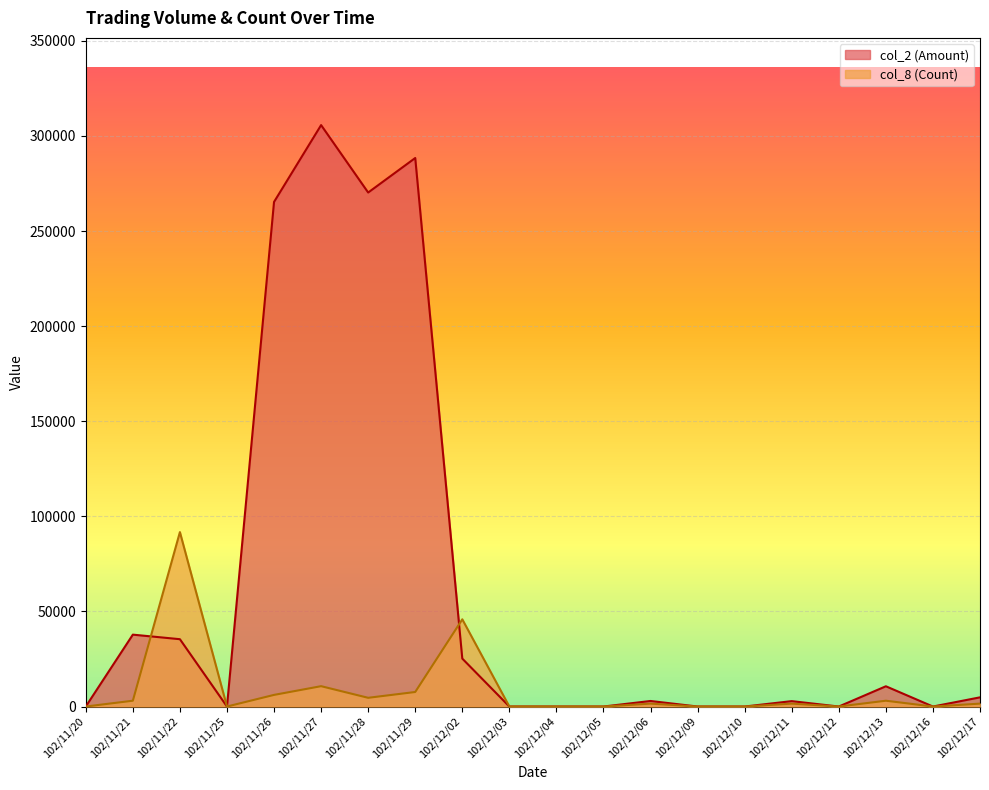

Where is col_2 (Amount) nearest to the value 152860?

102/11/26